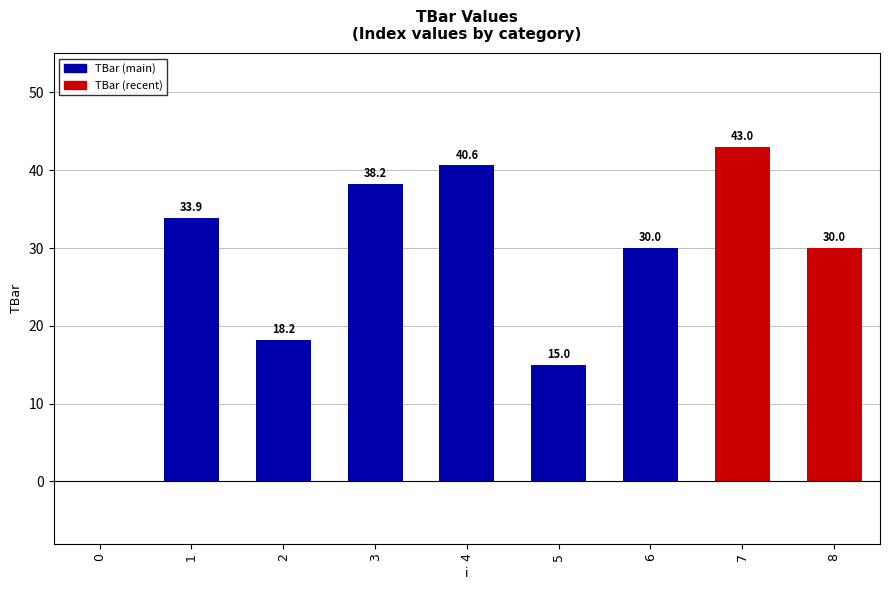

What is the sum of the values at 2 and 0?

18.2